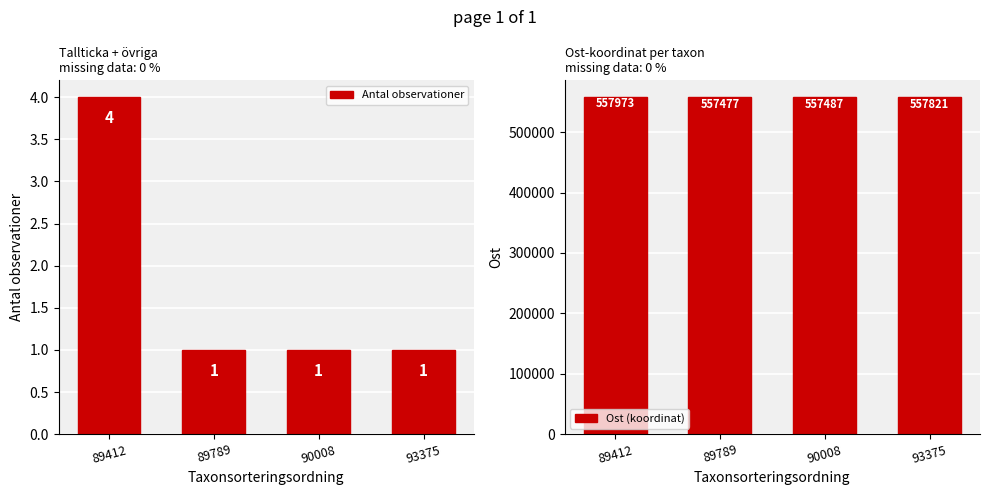

How many groups of bars are there?

4